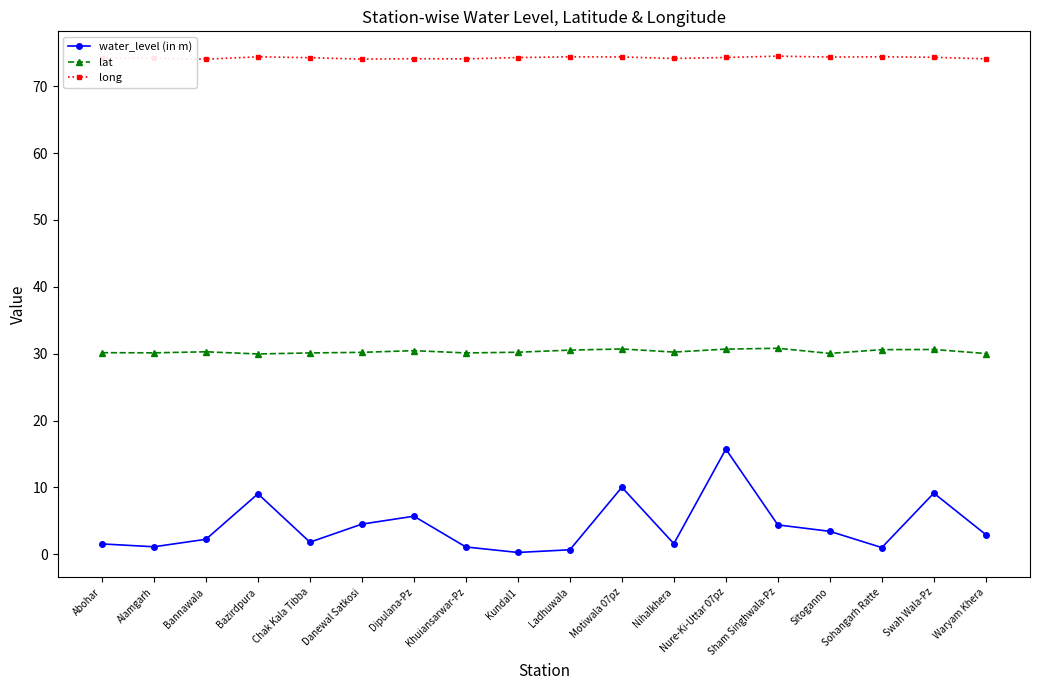

What is the sum of all long values?

1336.3